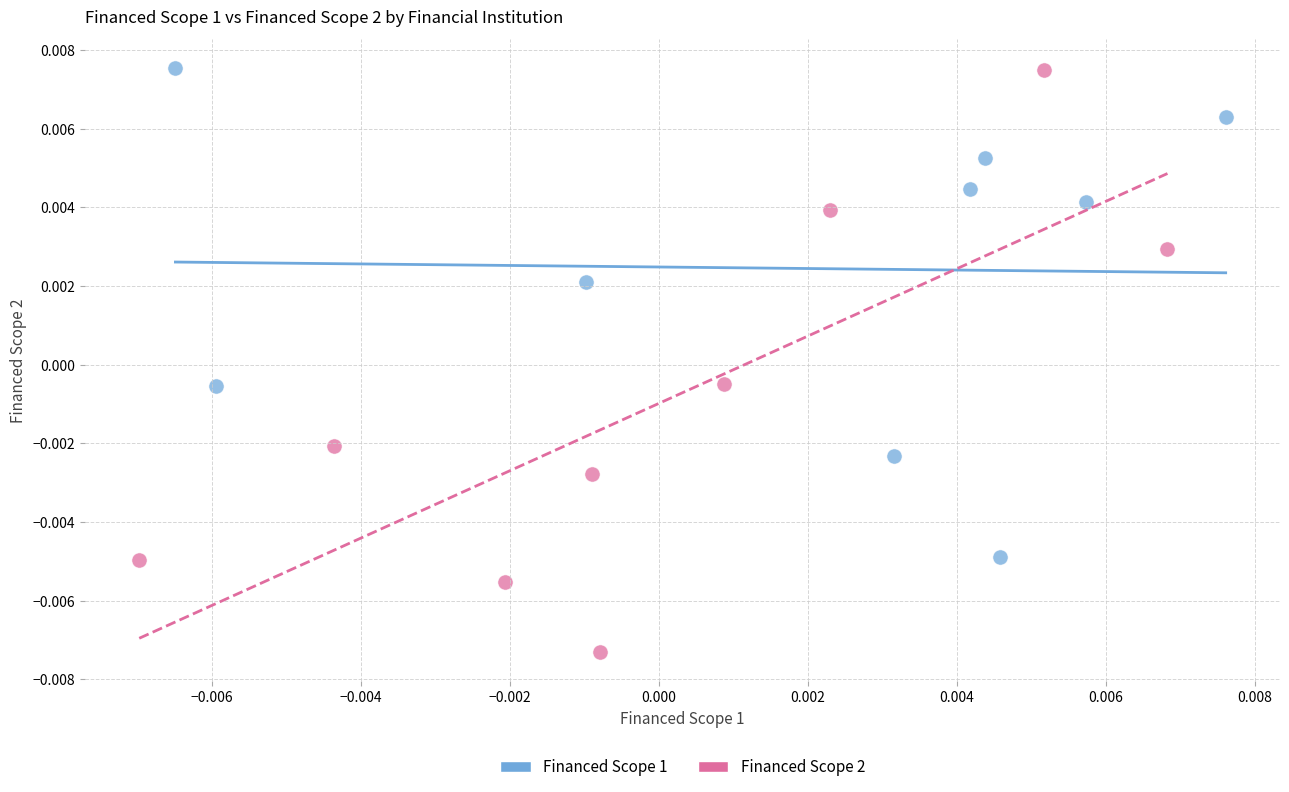

What are all the series names shown in the legend?

Financed Scope 1, Financed Scope 2